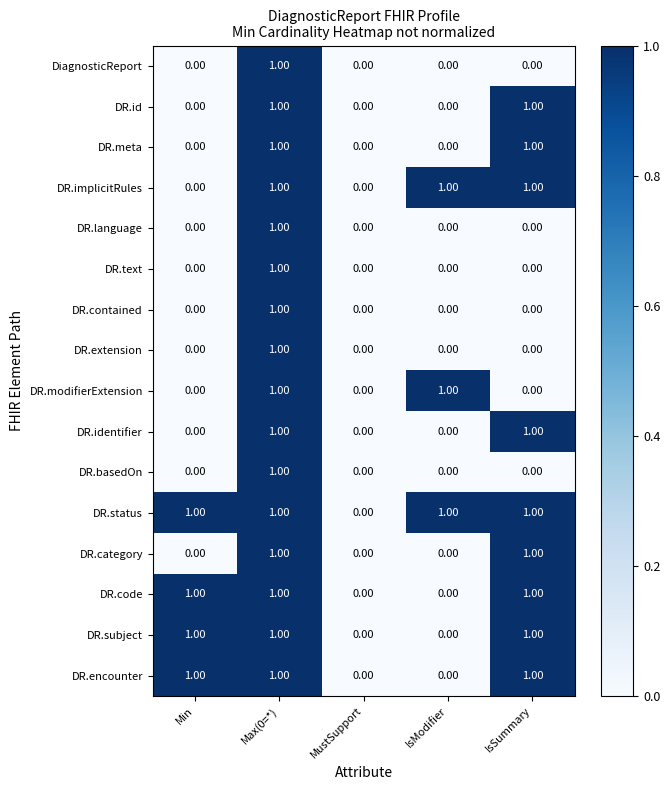

Which series has the largest total across all categories?

DR.status